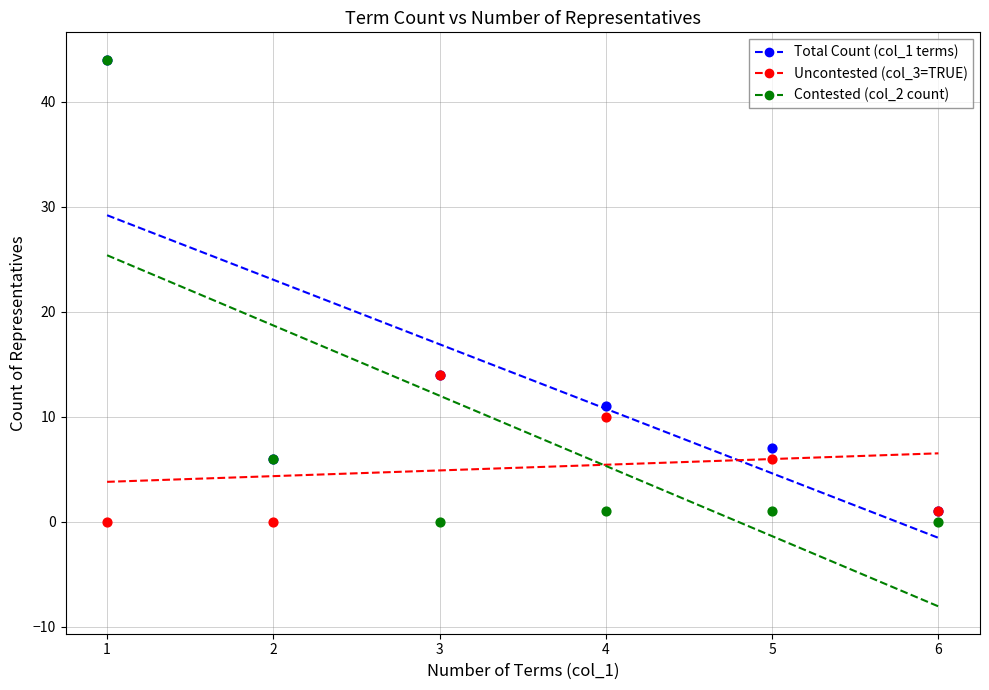

What are all the series names shown in the legend?

Total Count (col_1 terms), Uncontested (col_3=TRUE), Contested (col_2 count)